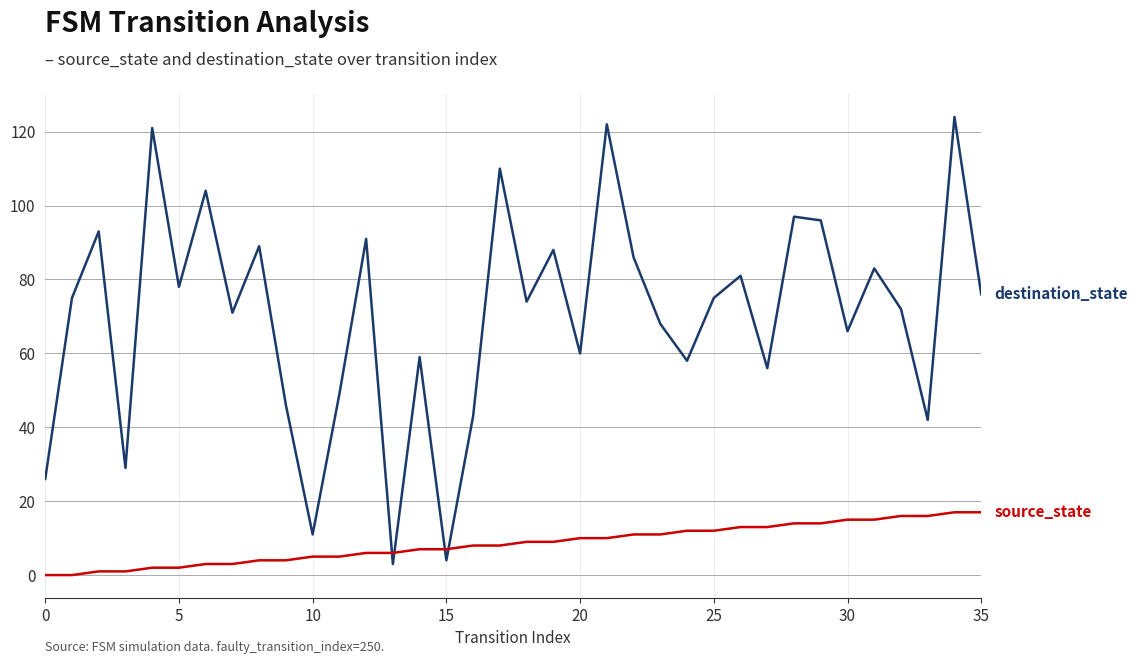

What is the greatest value displayed?

124